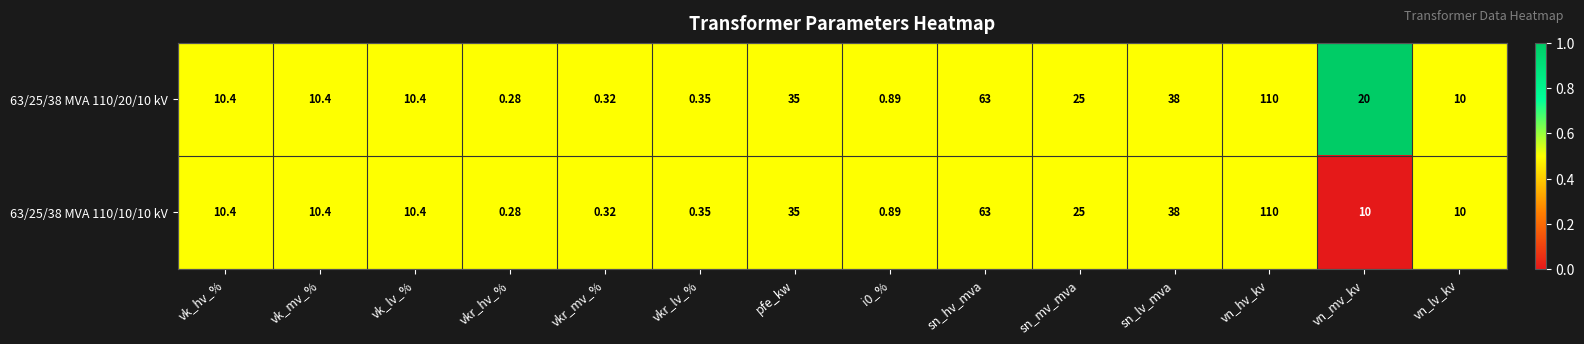

At which label does 63/25/38 MVA 110/20/10 kV first exceed 10?

vk_hv_%